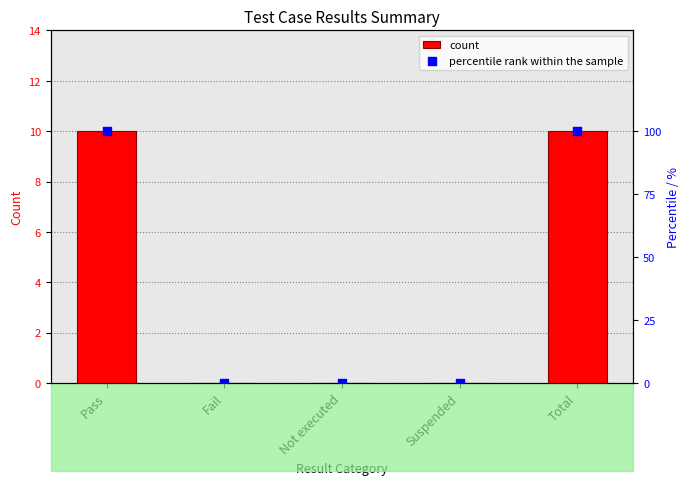

Which series contains the lowest Y value?

count